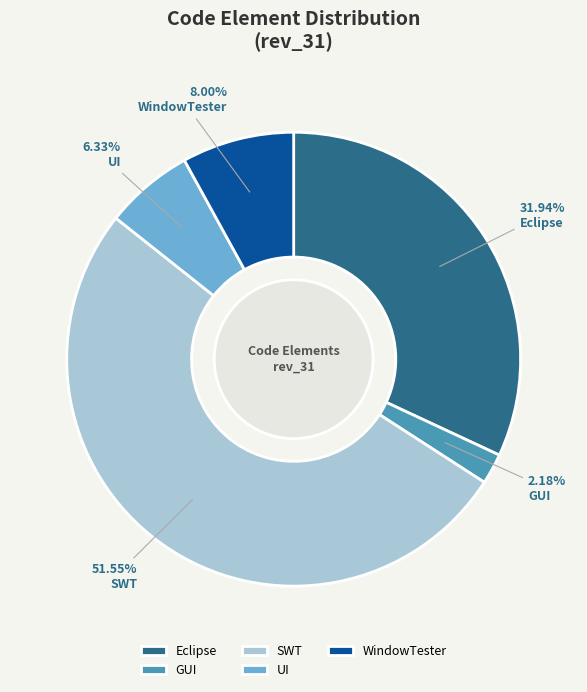

Do SWT and GUI together represent more than half of the pie?

Yes